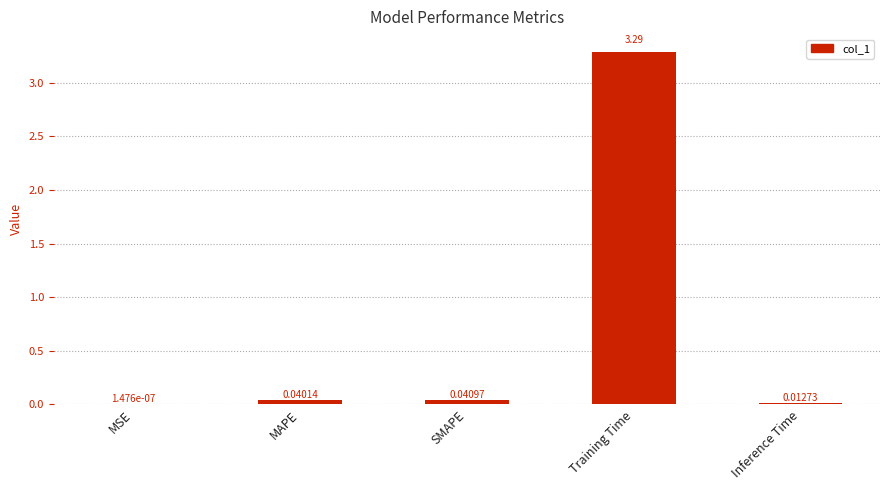

Which category has the highest value across all series?

Training Time